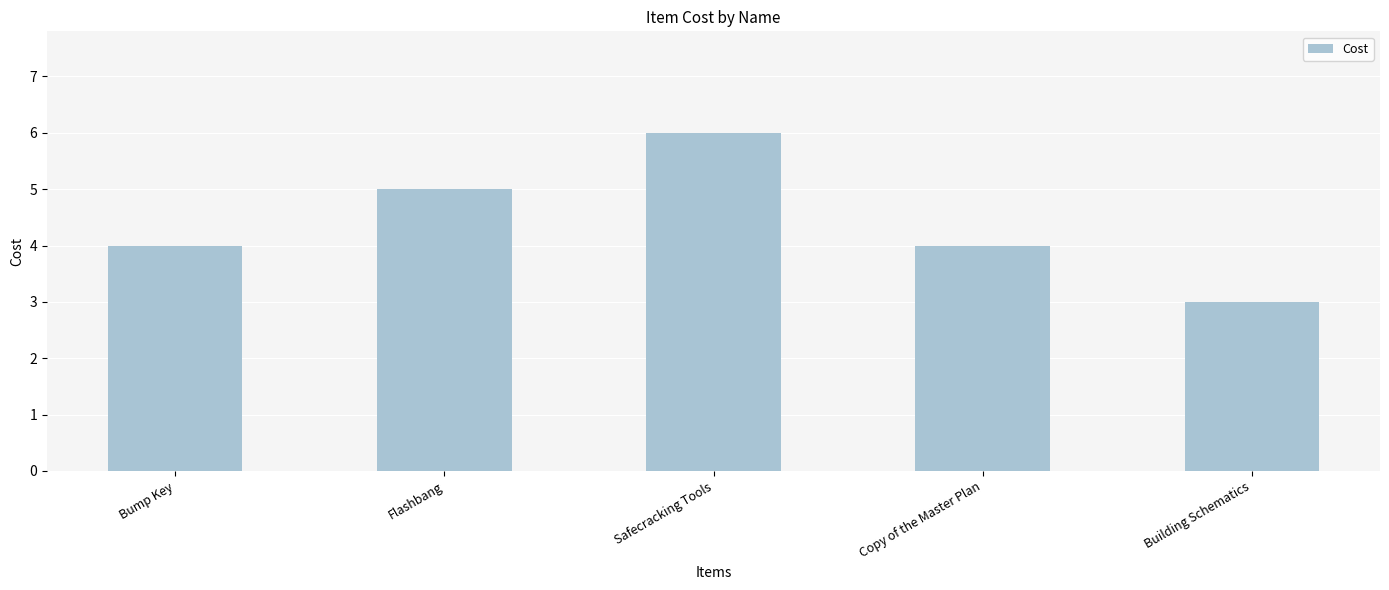

True or false: the data shows 8 at Safecracking Tools.

False